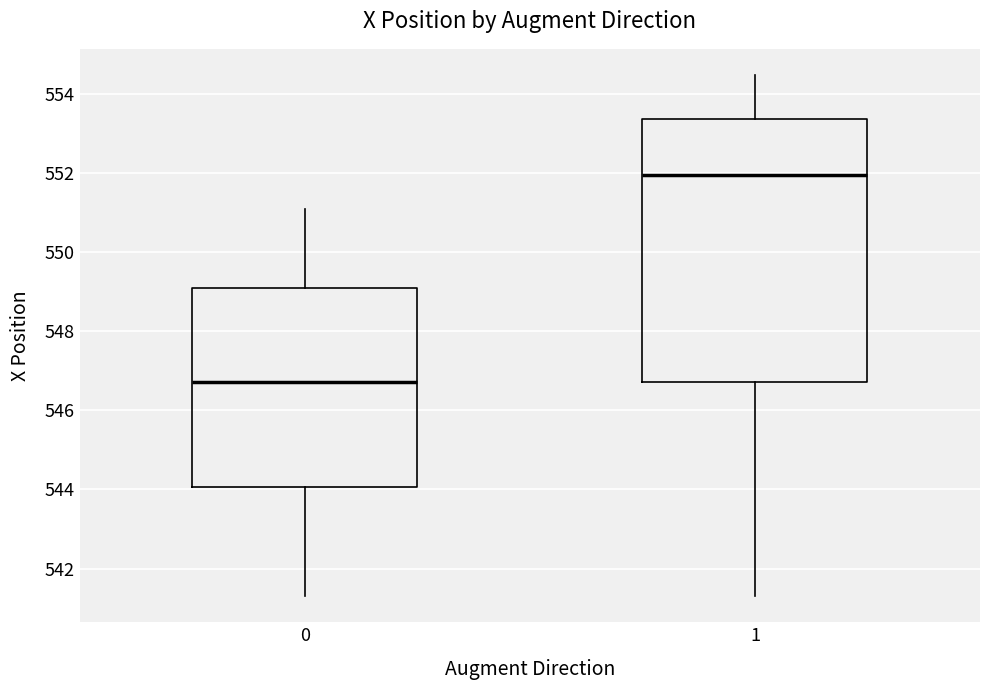

Reading left to right, read every box against the y-axis: the position of its median line, the range the box covers, and the ends of its whiskers. The values are not printed on the chart, so give them approximately, as read against the axis.

0: median 546.8, box 544.0 to 549.0, whiskers 541.4 to 551.2
1: median 552.0, box 546.8 to 553.4, whiskers 541.4 to 554.4